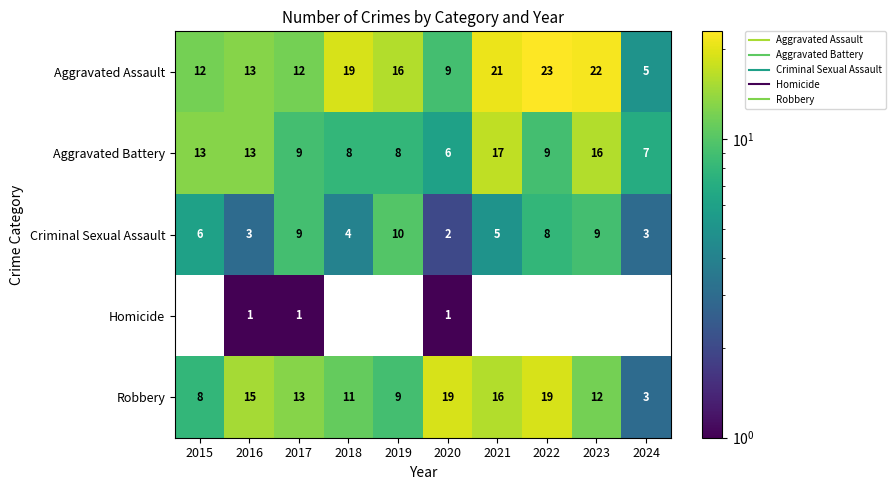

Which has a higher value, 2022 or 2016?

2022